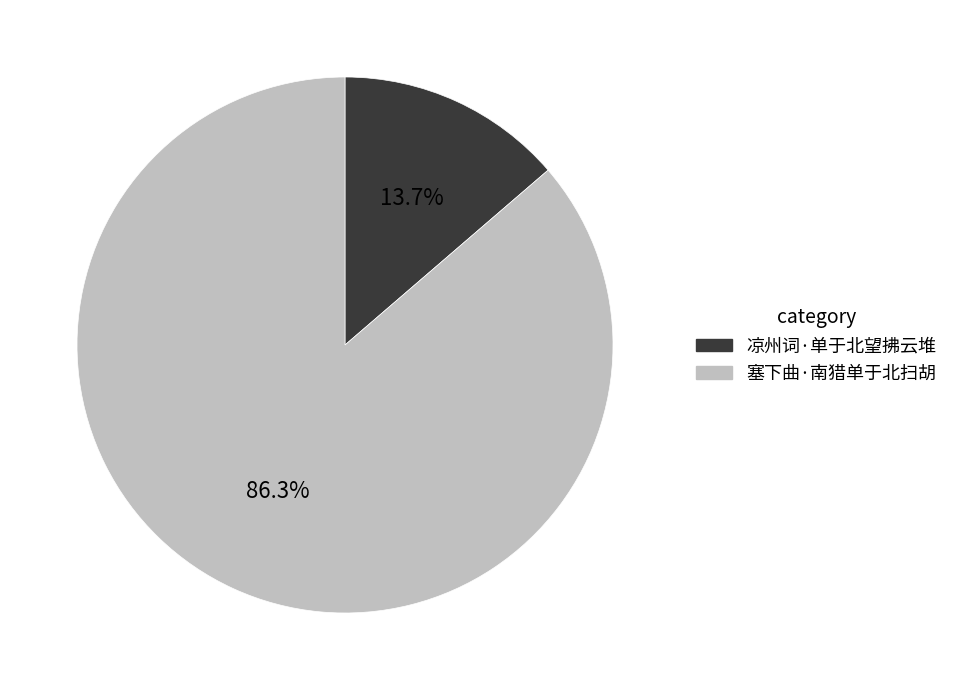

Between 塞下曲·南猎单于北扫胡 and 凉州词·单于北望拂云堆, which is larger?

塞下曲·南猎单于北扫胡